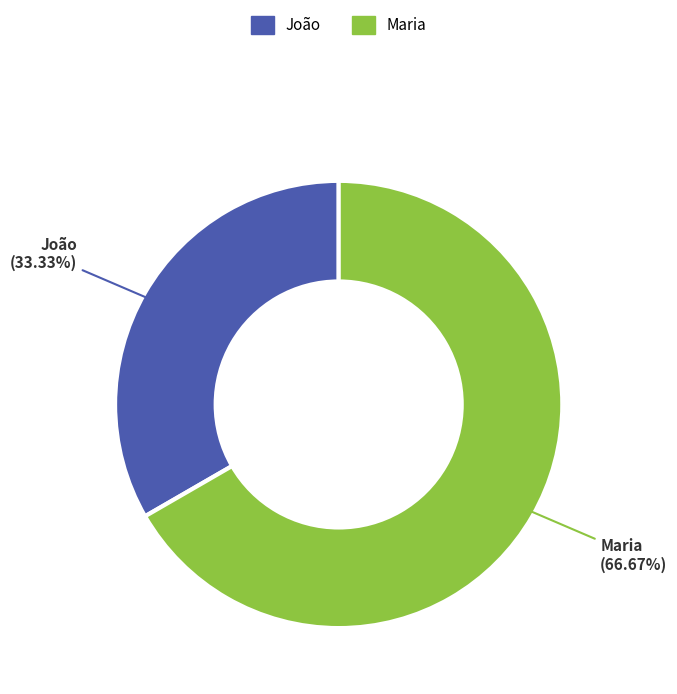

Do João and Maria together represent more than half of the pie?

Yes